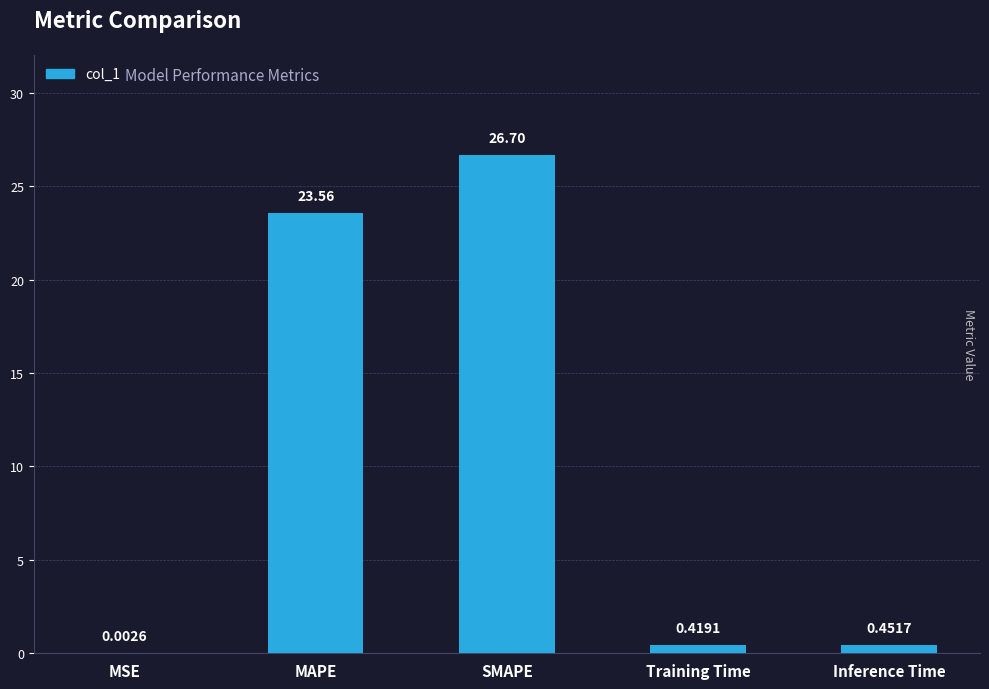

What is the greatest value displayed?

26.7